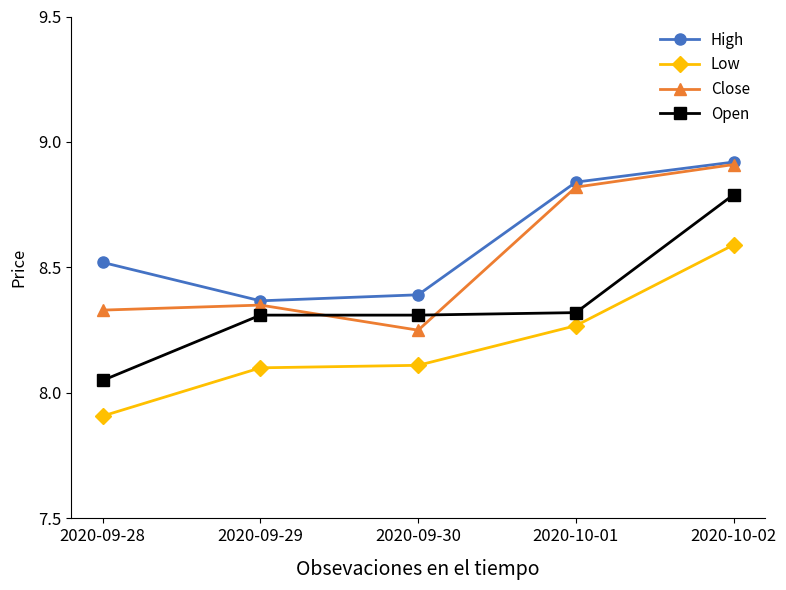

Where does the Low series first go above 8?

2020-09-29